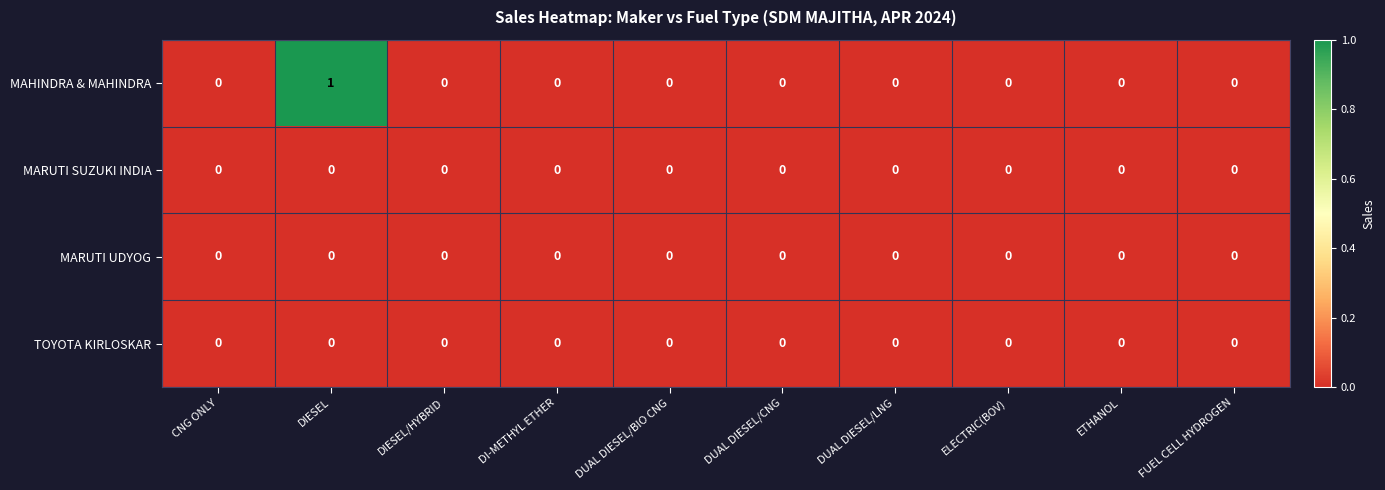

How many MAHINDRA & MAHINDRA values are between 0 and 1?

10